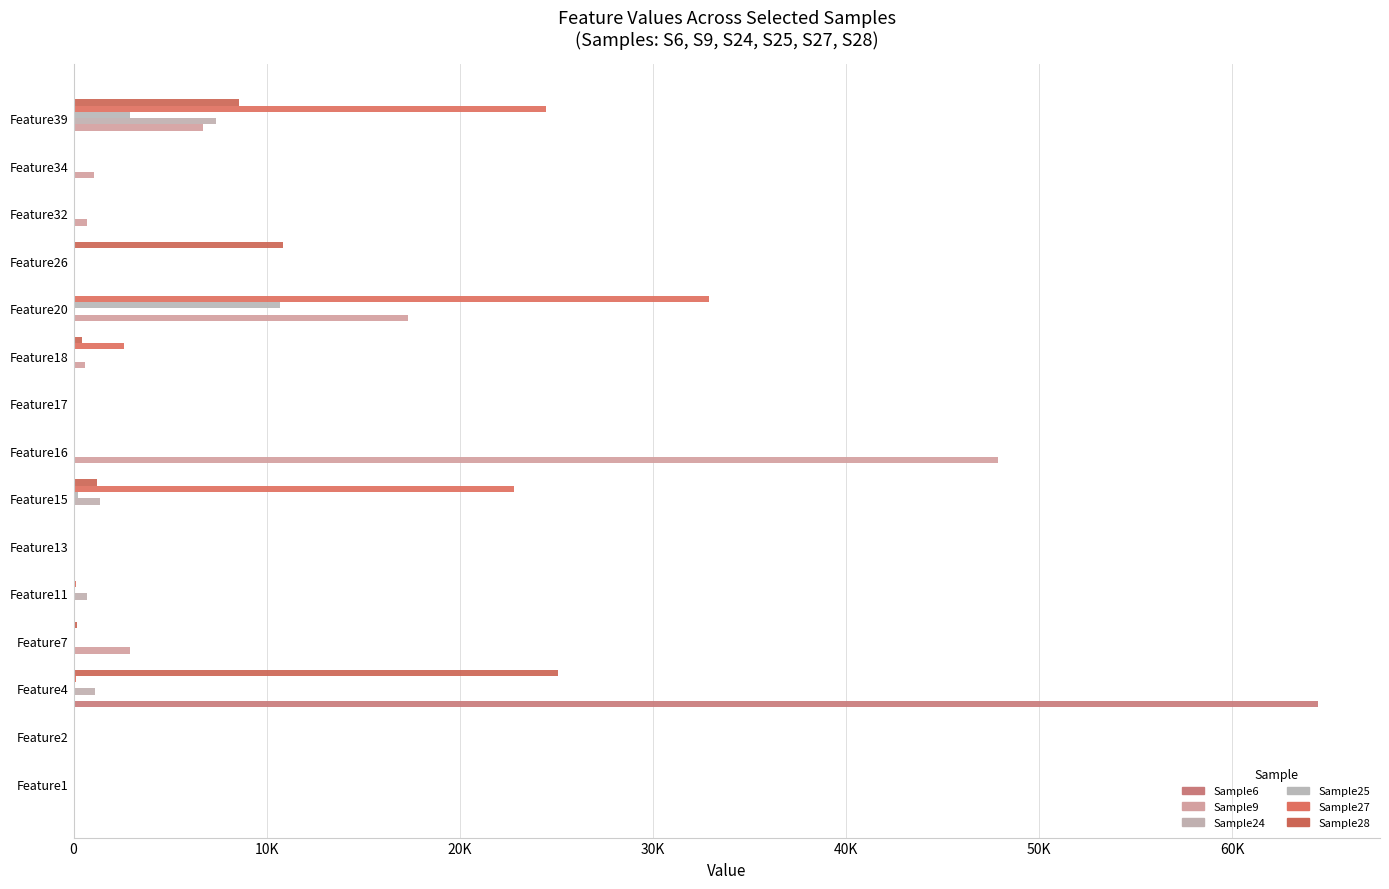

How many bars are there in each group?

6